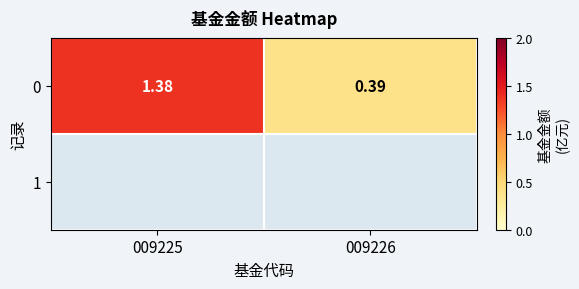

Rank the categories by value from lowest to highest.

009226, 009225